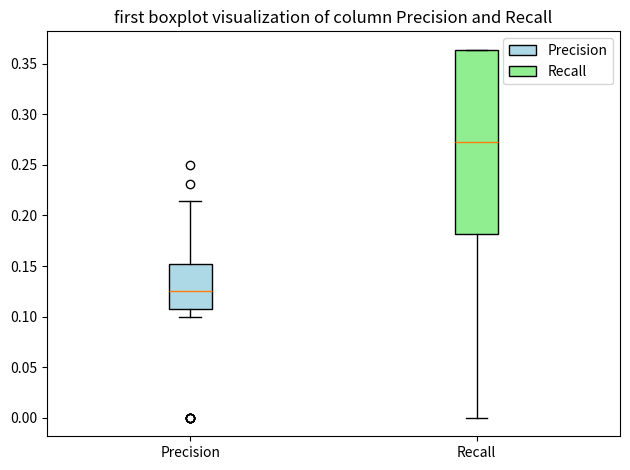

Where does the lower whisker of the box for Precision end on the y-axis? The values are not printed on the chart, so give them approximately, as read against the axis.

0.100